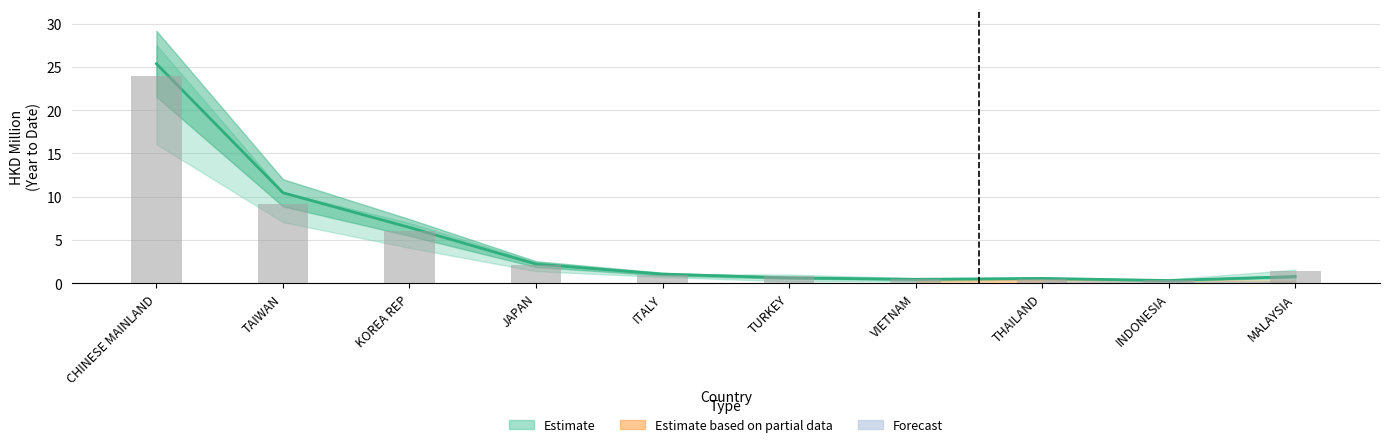

What is the label of the 7th bar from the left?

VIETNAM